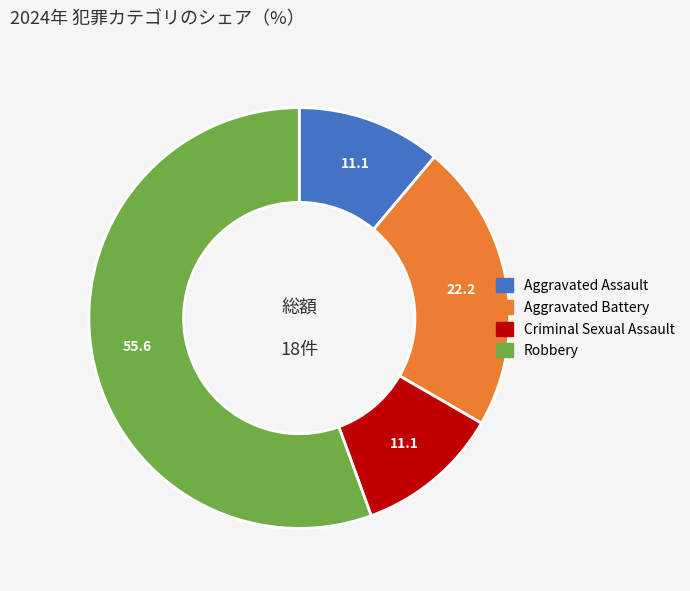

True or false: Criminal Sexual Assault accounts for 11% of the total.

True